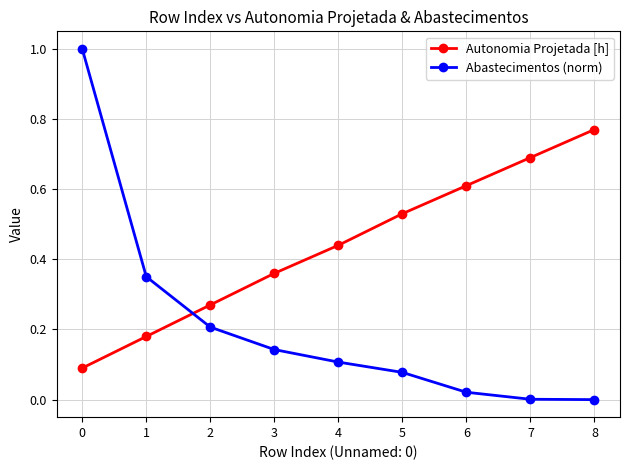

Is it true that Abastecimentos (norm) equals 0.0 at 6?

True